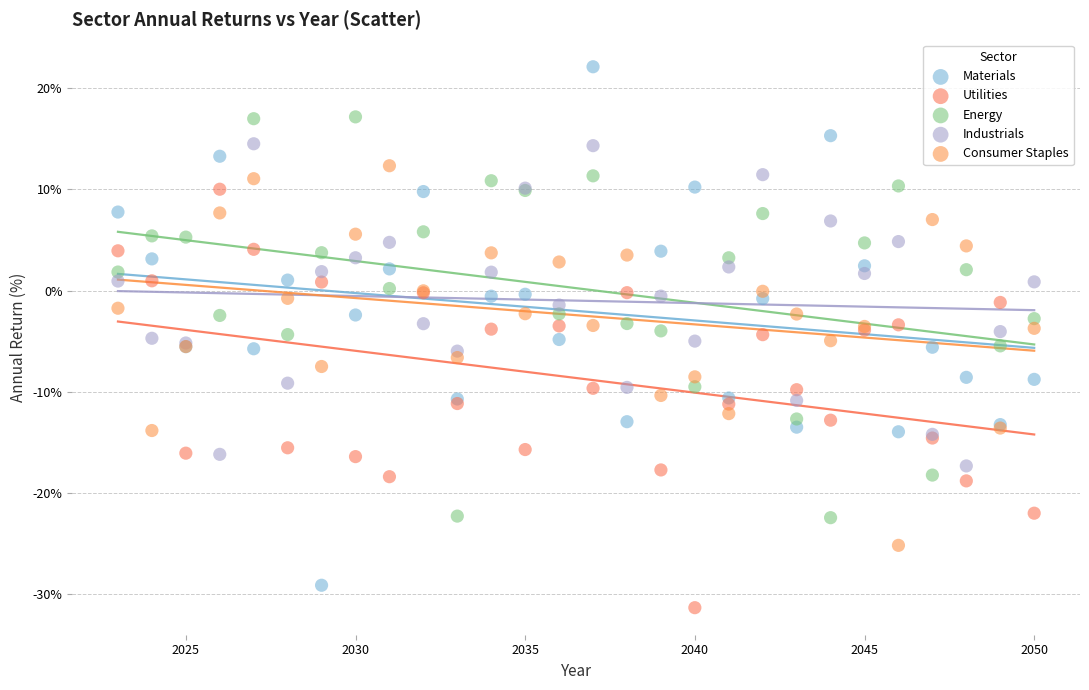

What are all the series names shown in the legend?

Materials, Utilities, Energy, Industrials, Consumer Staples